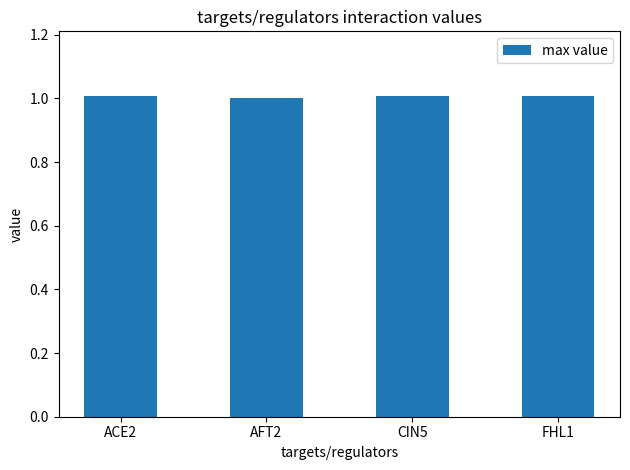

How many bars are there in total?

4